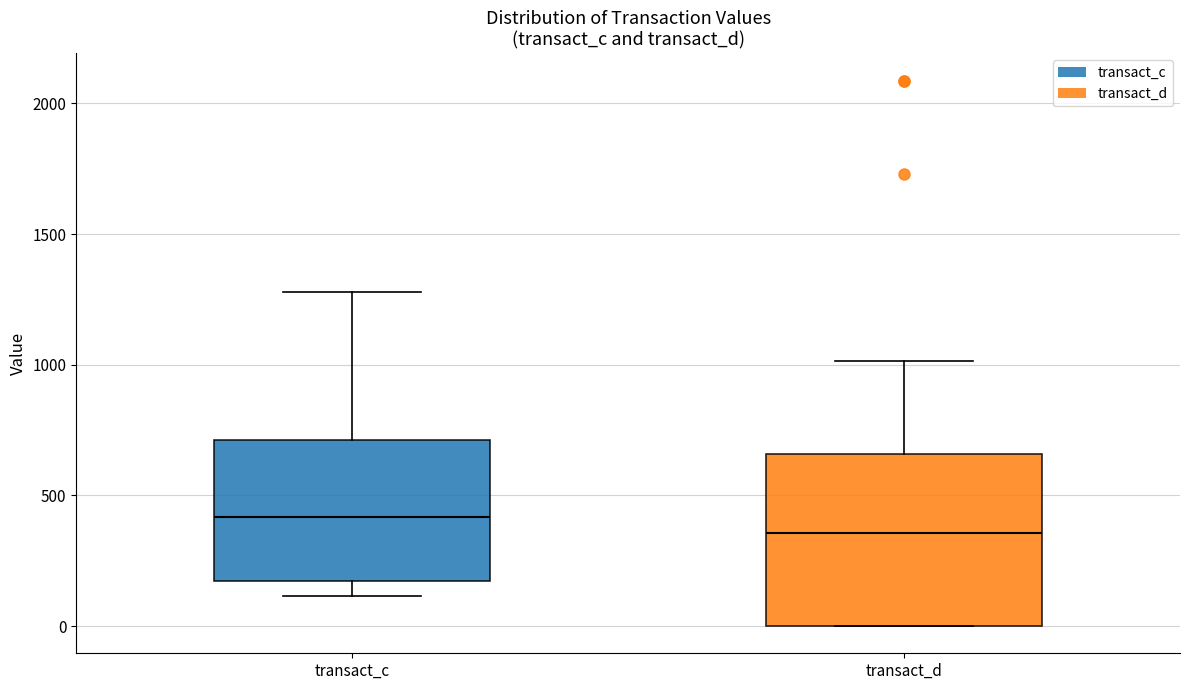

Reading left to right, read every box against the y-axis: the position of its median line, the range the box covers, and the ends of its whiskers. The values are not printed on the chart, so give them approximately, as read against the axis.

transact_c: median 400, box 150 to 700, whiskers 100 to 1300
transact_d: median 350, box 0 to 650, whiskers 0 to 1000